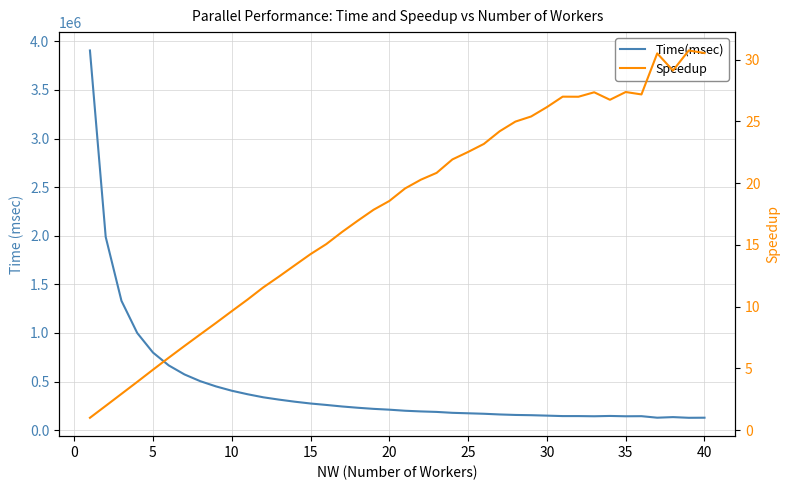

How many lines are shown in the chart?

2